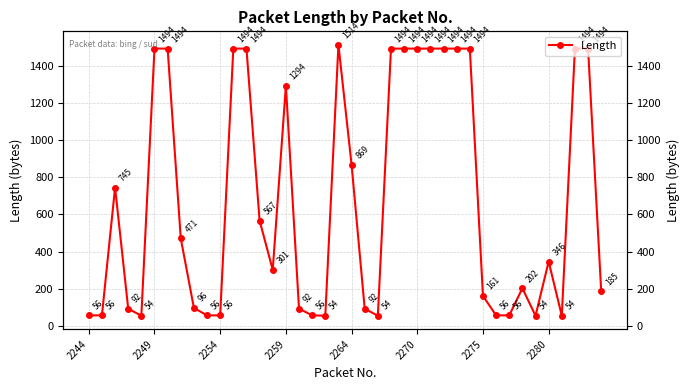

How many data points are less than 346?

20